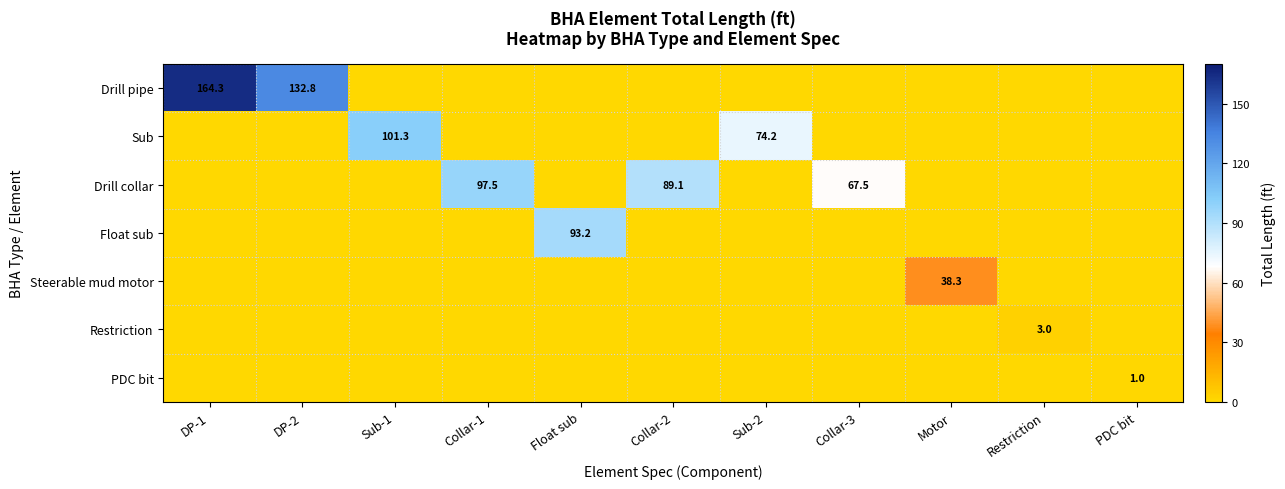

Which series changed the most between Collar-3 and PDC bit?

Drill collar